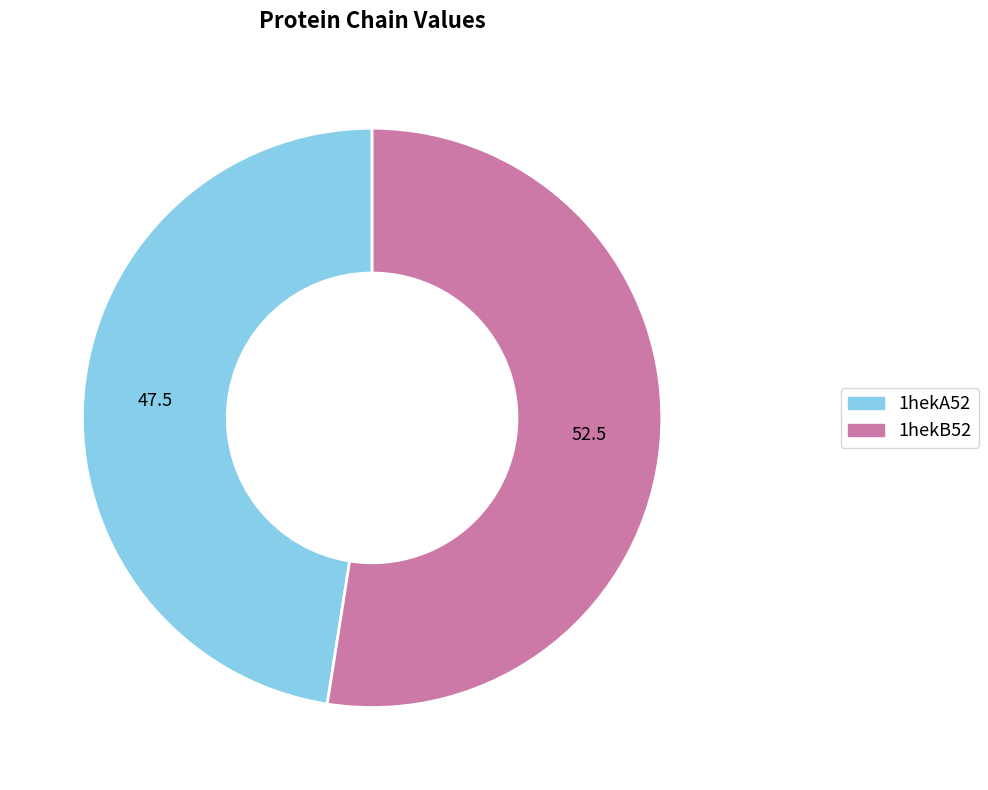

How many segments does this pie chart have?

2